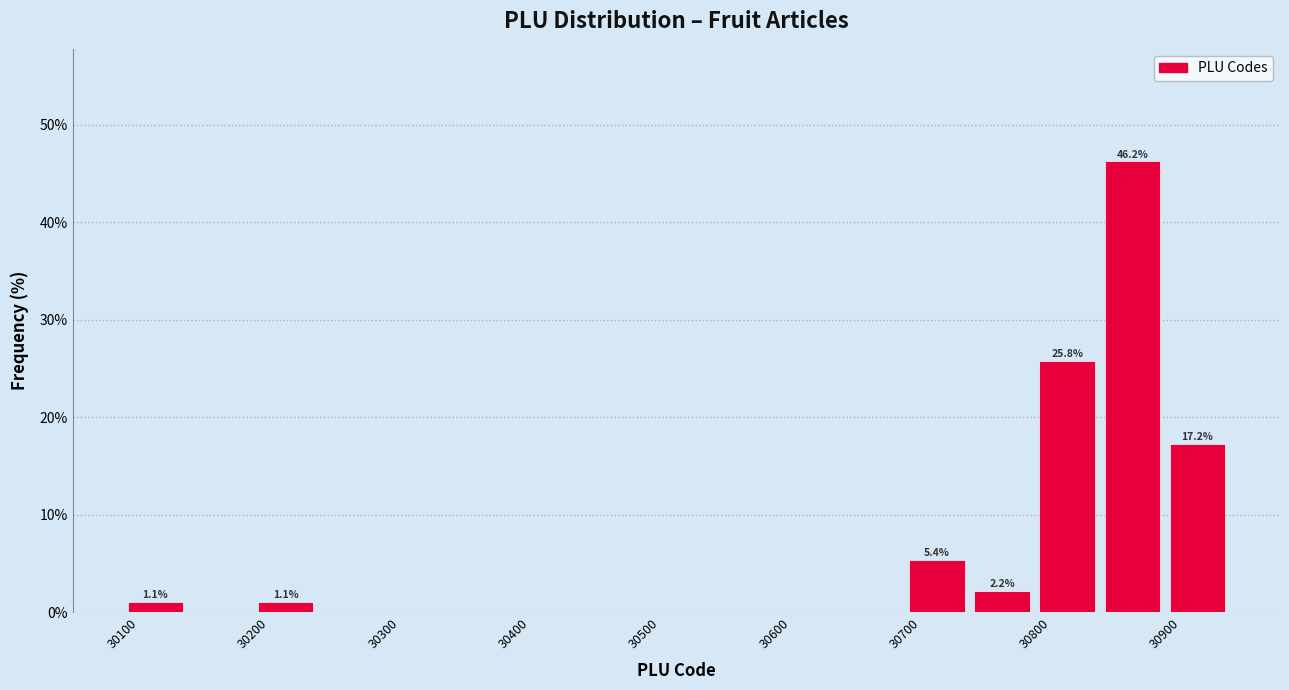

Over which range of the x-axis is the bar tallest?

30850 to 30900